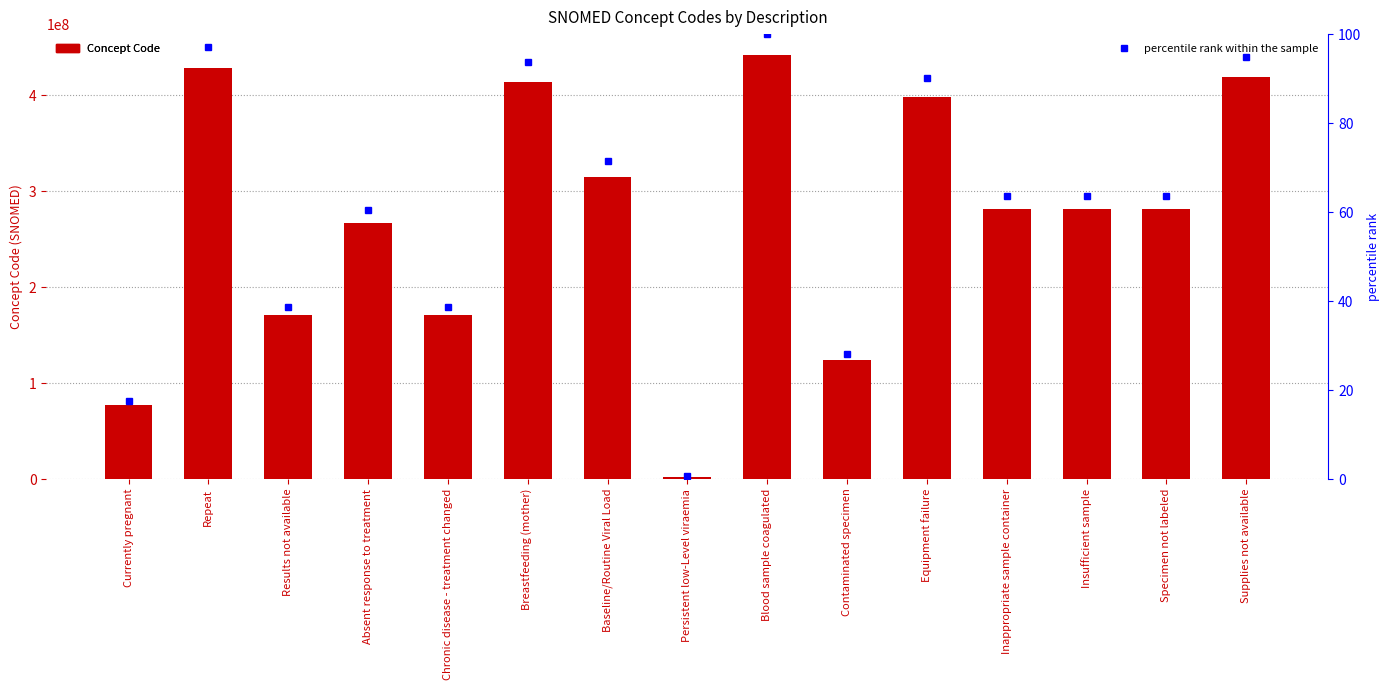

Between Equipment failure and Currently pregnant, which is larger?

Equipment failure